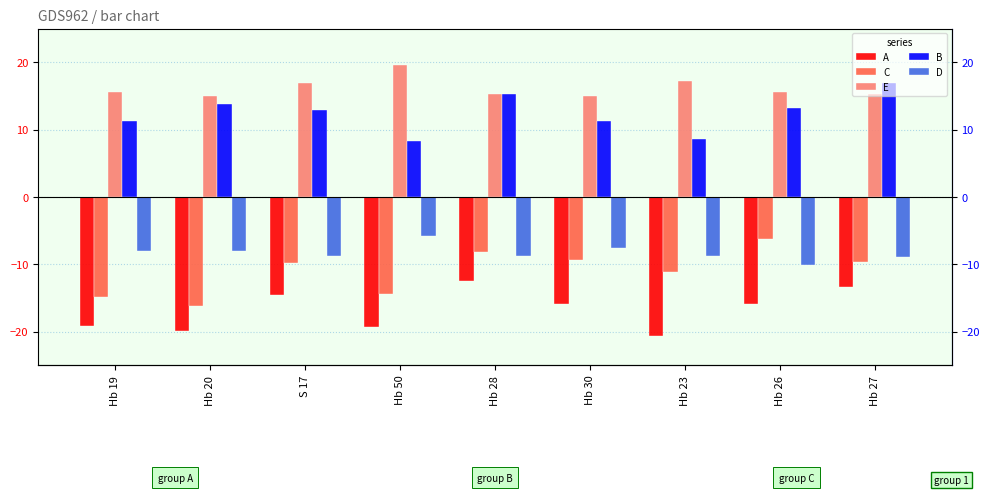

What are all the series names shown in the legend?

A, C, E, B, D